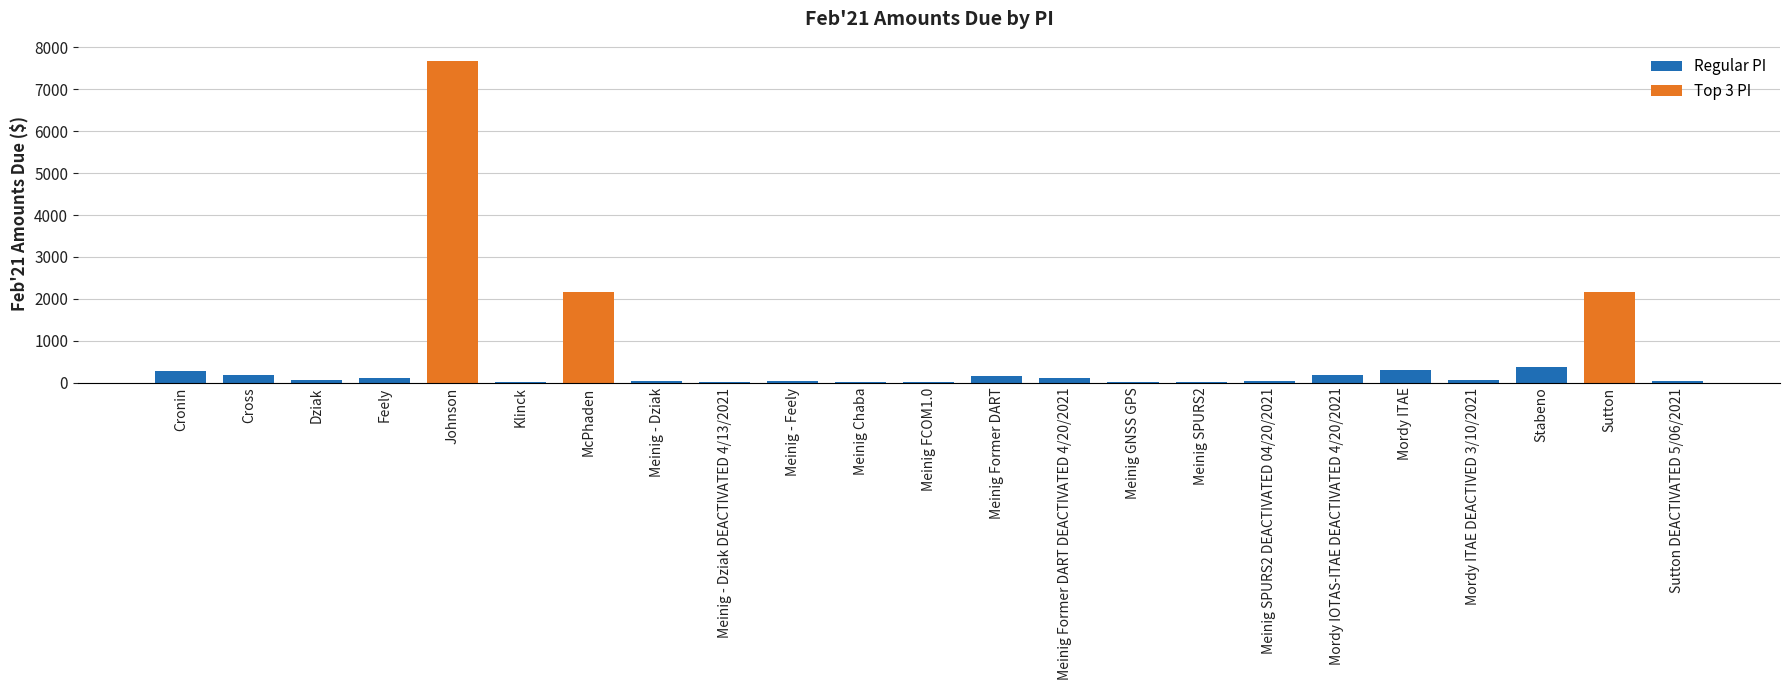

What is the label of the 10th bar from the left?

Meinig - Feely